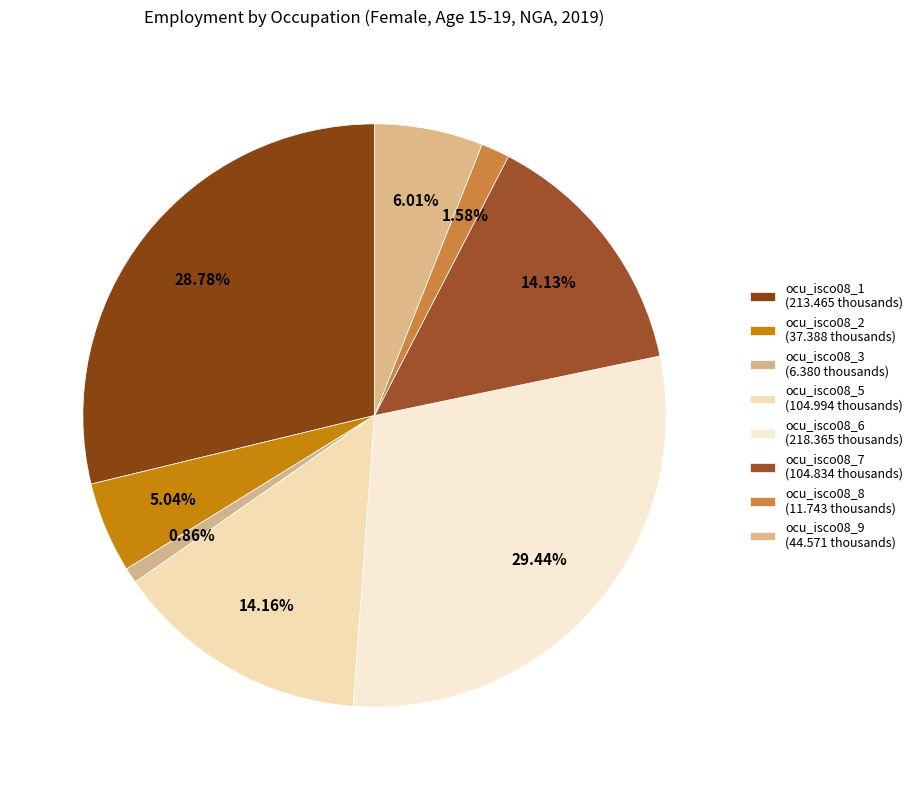

Combined, do ocu_isco08_3 and ocu_isco08_1 account for over 50%?

No